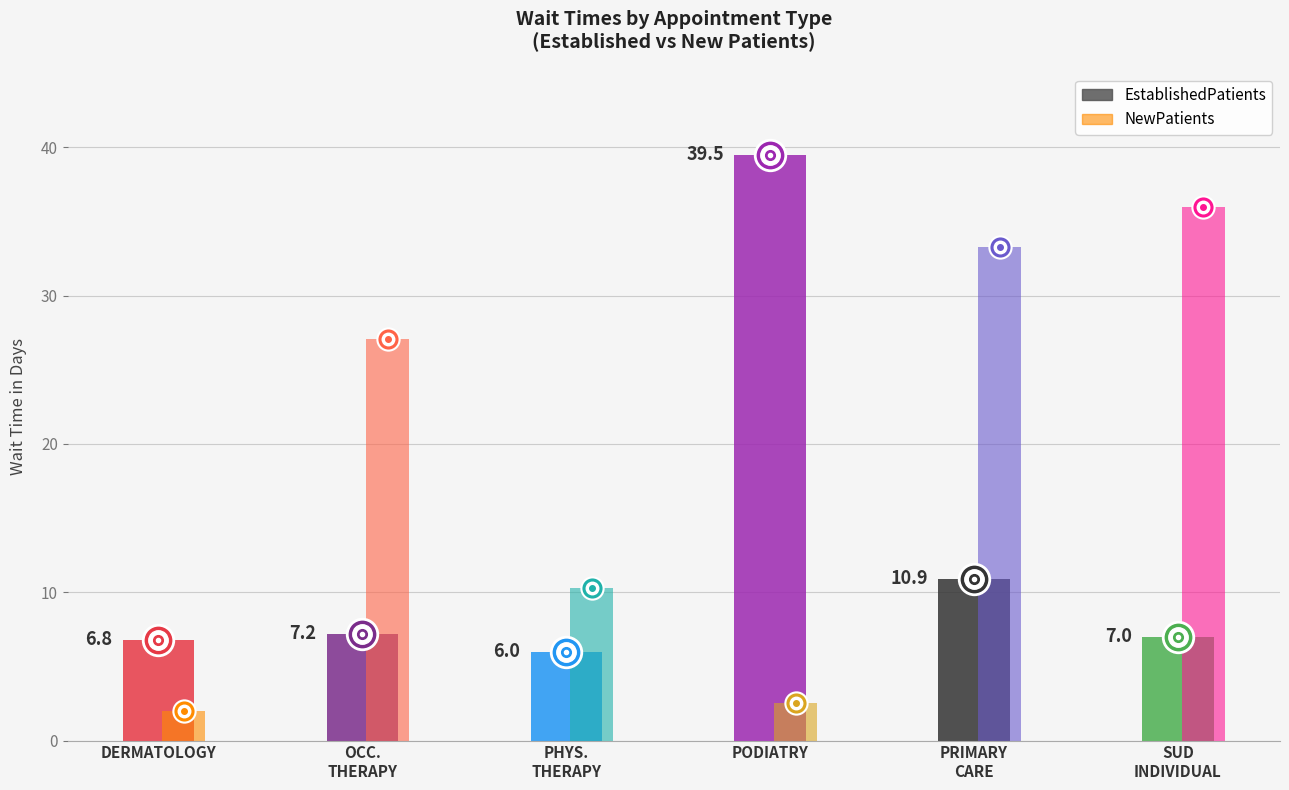

What is the label of the 4th point from the left?

PODIATRY